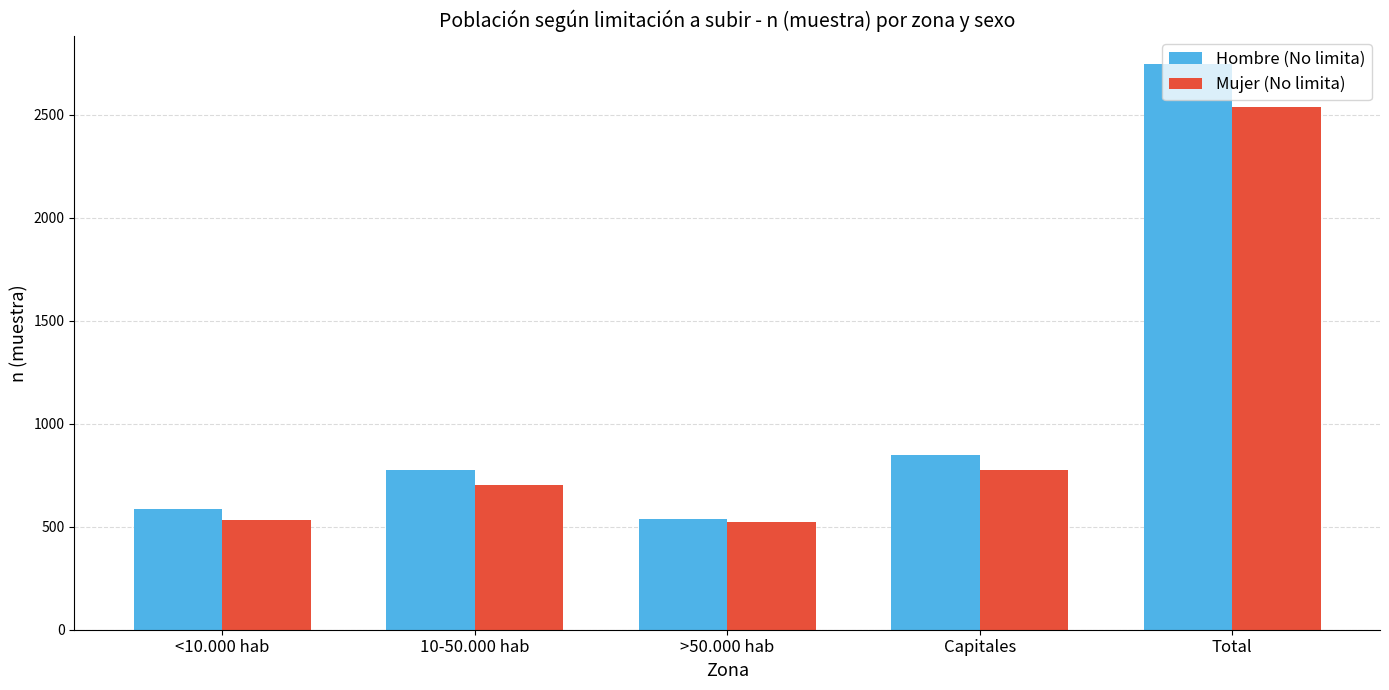

What value does the Hombre (No limita) series have at <10.000 hab, to the nearest 100?

600